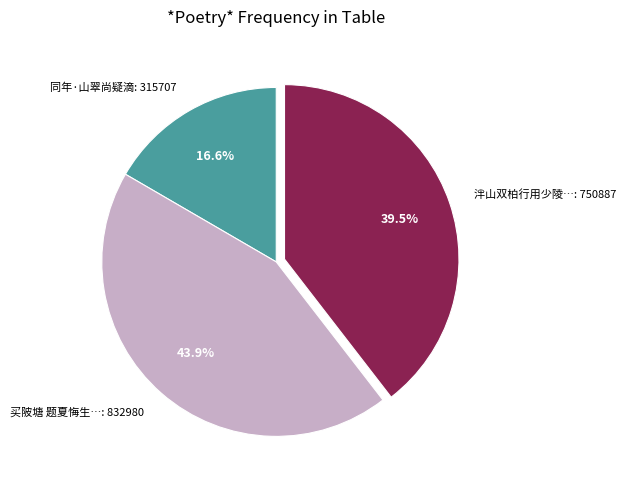

Is there any slice that represents more than half of the pie?

No